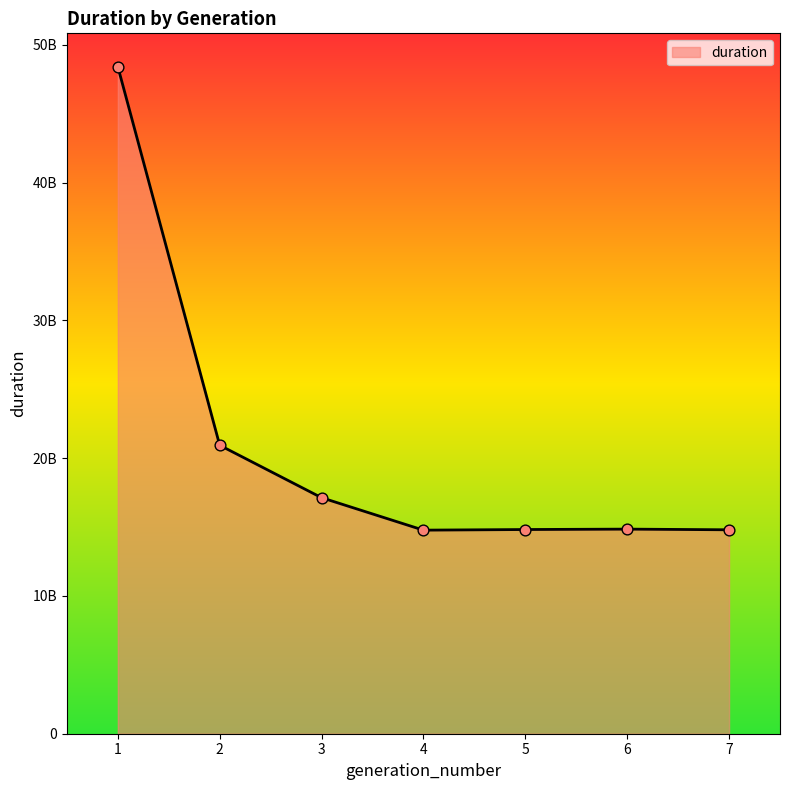

Which has a higher value, 5 or 3?

3